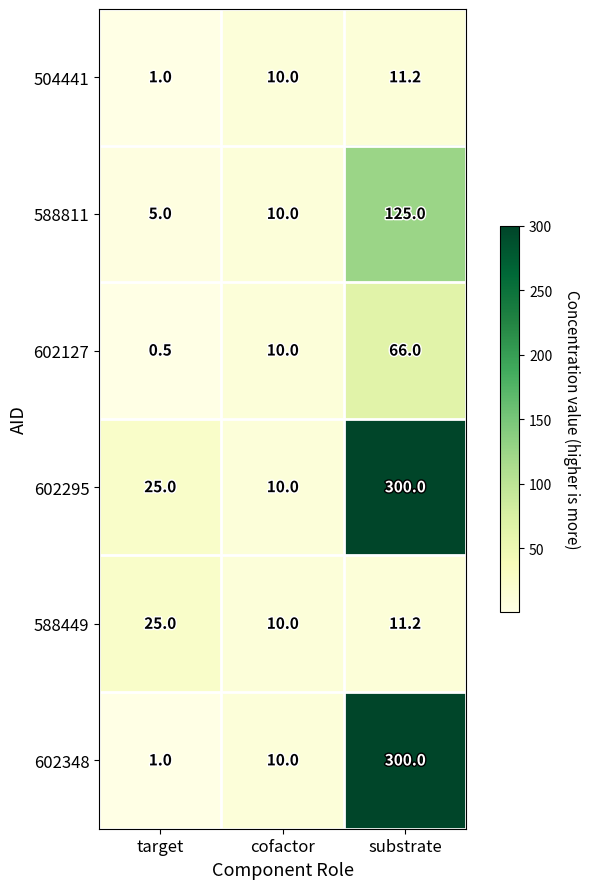

Reading left to right, list all the values displayed in this chart.

504441: 1.0	10.0	11.2
588811: 5.0	10.0	125.0
602127: 0.5	10.0	66.0
602295: 25.0	10.0	300.0
588449: 25.0	10.0	11.2
602348: 1.0	10.0	300.0